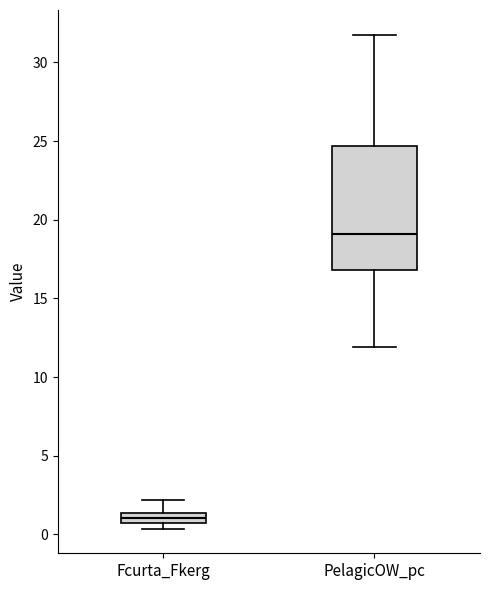

Comparing the boxes themselves (not the whiskers), which one is the tallest?

PelagicOW_pc